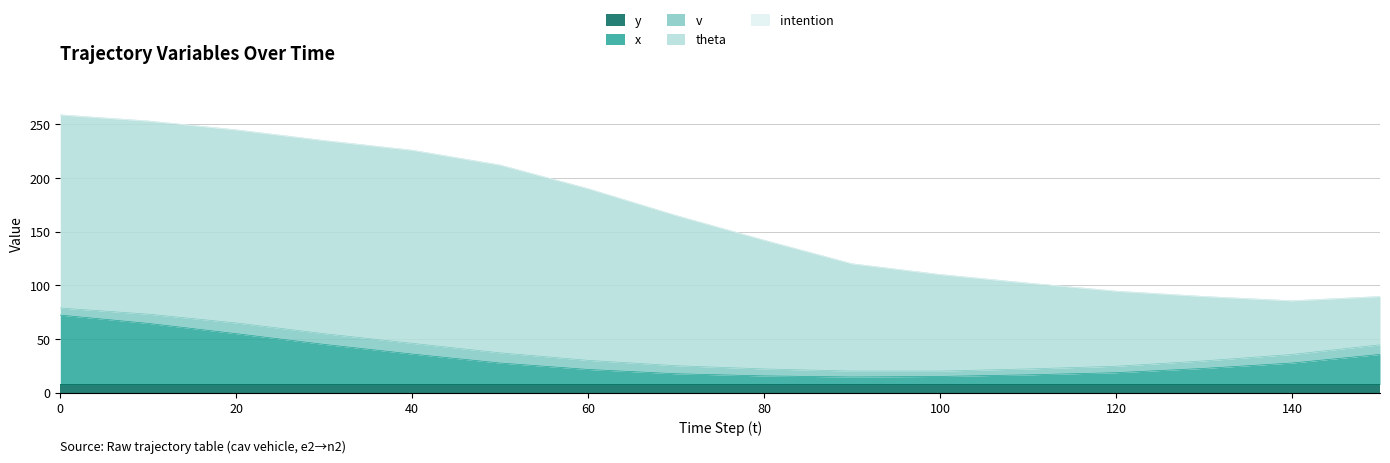

Reading right to left, list all the values displayed in this chart.

y: 7.5	7.5	7.5	7.5	7.5	7.5	7.5	7.5	7.5	7.5	7.5	7.5	7.5	7.5	7.5	7.5
x: 28.0	20.0	15.0	11.0	9.0	7.5	7.0	8.0	10.0	14.0	20.0	28.4	37.4	47.4	57.0	64.7
v: 9.0	8.0	7.0	6.0	5.5	5.0	5.5	6.5	7.5	8.5	9.5	10.0	10.0	10.0	8.6	6.6
theta: 45.0	50.0	60.0	70.0	80.0	90.0	100.0	120.0	140.0	160.0	175.0	180.0	180.0	180.0	180.0	180.0
intention: 0.0	0.0	0.0	0.0	0.0	0.0	0.0	0.0	0.0	0.0	0.0	0.0	0.0	0.0	0.0	0.0